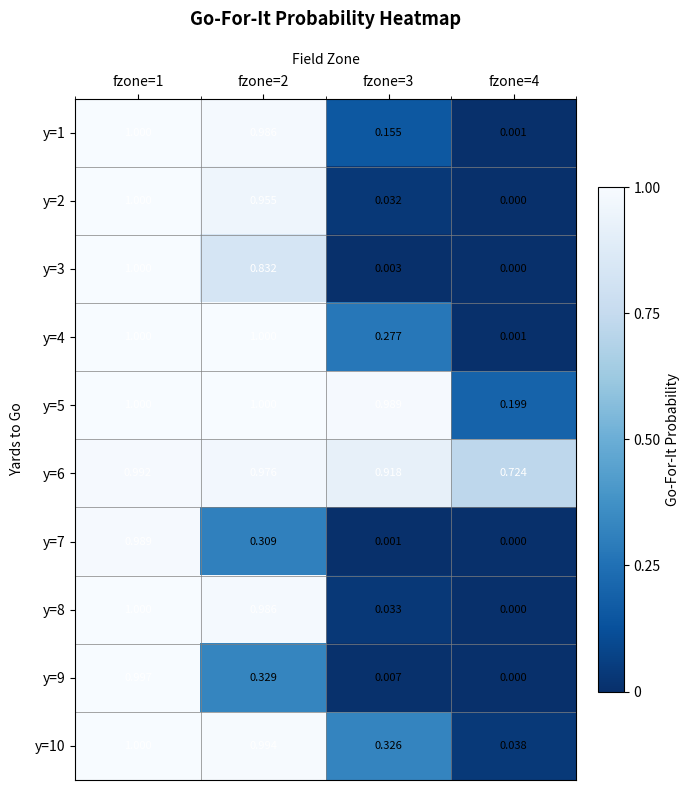

Is the value of y=2 at fzone=2 greater than the value of y=6 at fzone=1?

No